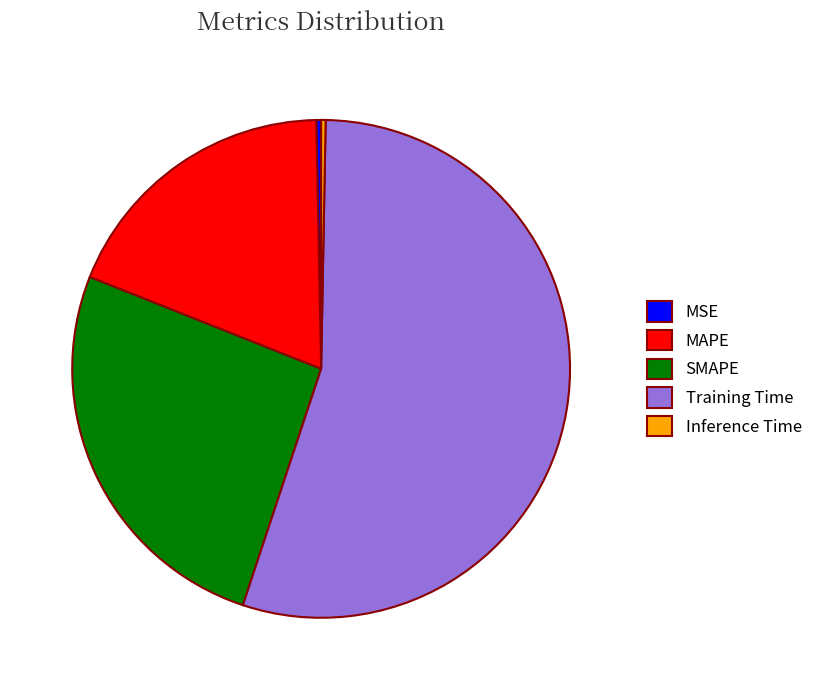

Which slice is the largest?

Training Time